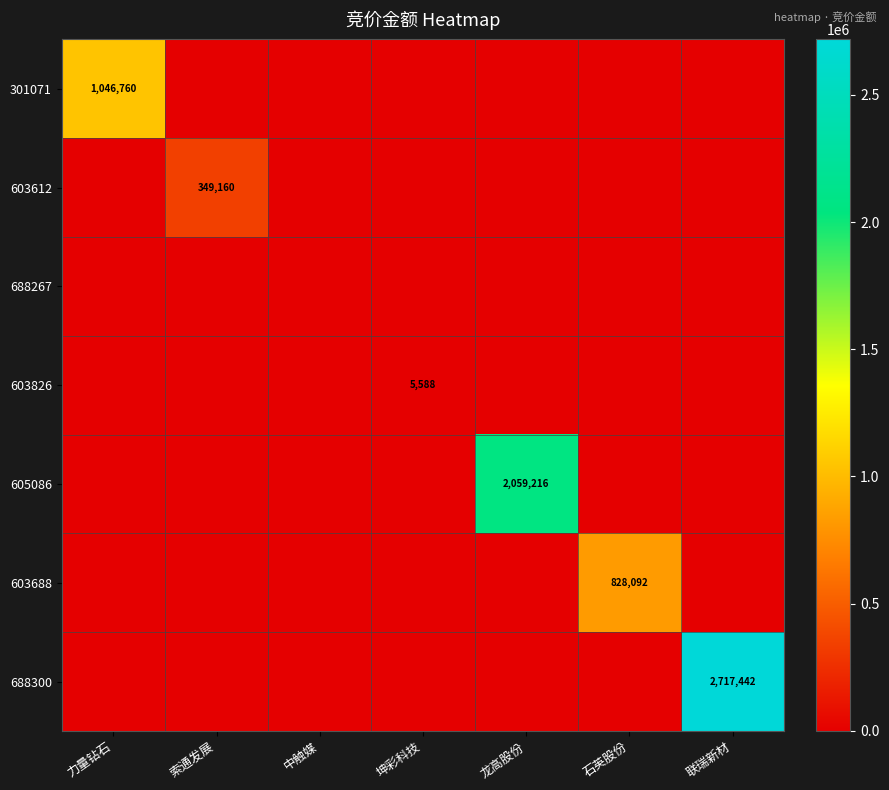

At which label is 603612 closest to 174580?

力量钻石